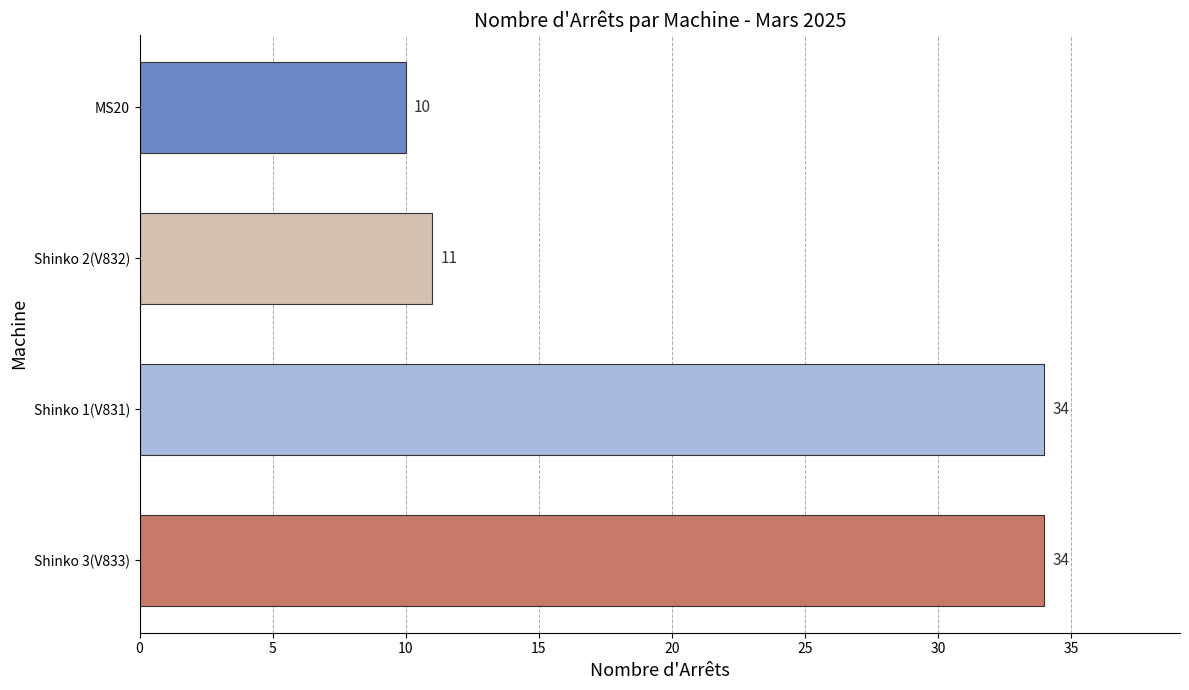

Is it true that the value at Shinko 3(V833) is 34?

True